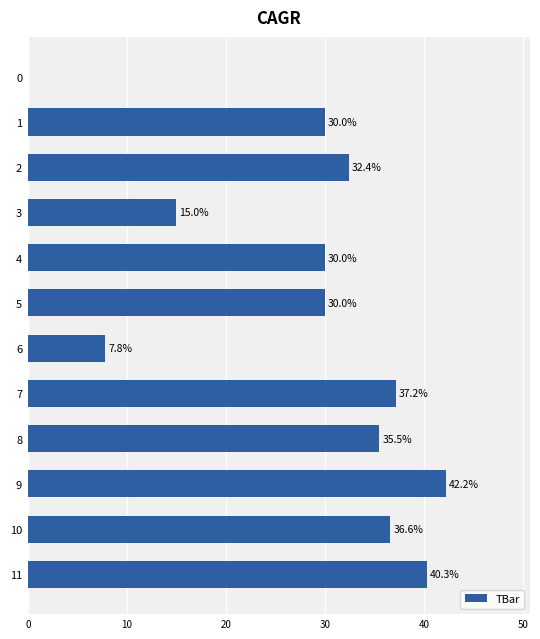

What is the difference between the values at 11 and 9?

1.9